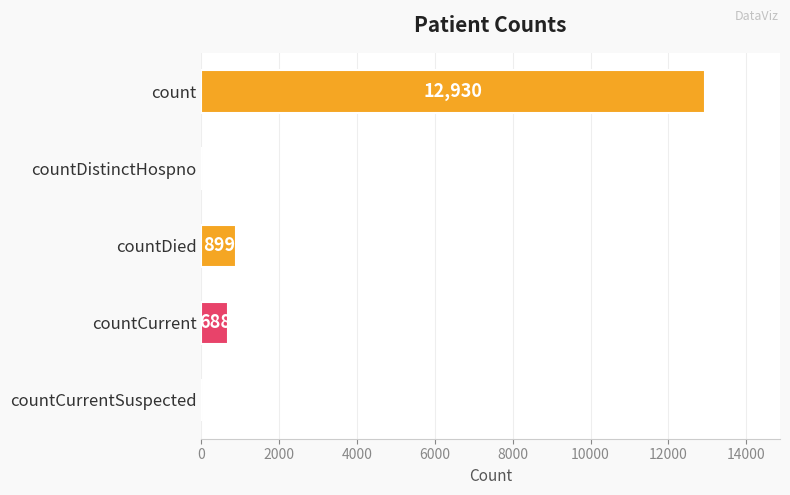

Read the value at countDied, to the nearest 10.

900